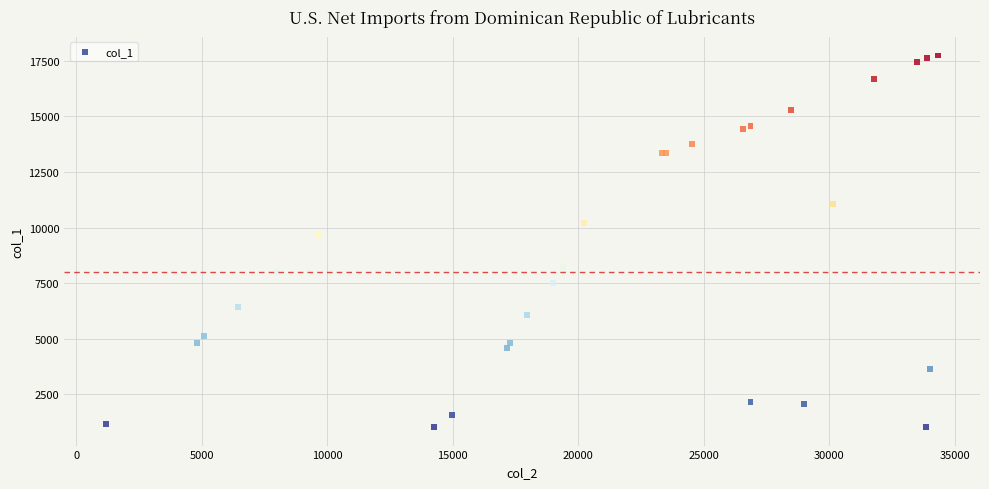

What Y value in the scatter plot is closest to 9389?

9672